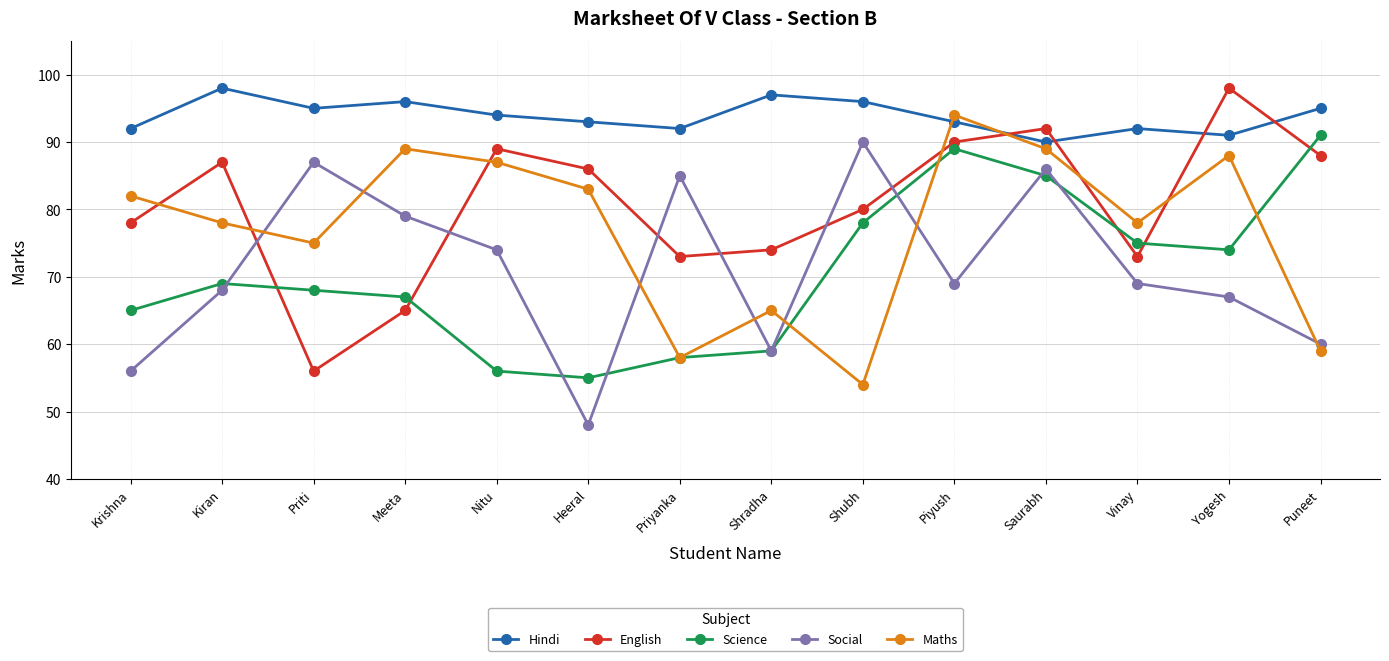

Reading left to right, list all the values displayed in this chart.

Hindi: 92	98	95	96	94	93	92	97	96	93	90	92	91	95
English: 78	87	56	65	89	86	73	74	80	90	92	73	98	88
Science: 65	69	68	67	56	55	58	59	78	89	85	75	74	91
Social: 56	68	87	79	74	48	85	59	90	69	86	69	67	60
Maths: 82	78	75	89	87	83	58	65	54	94	89	78	88	59